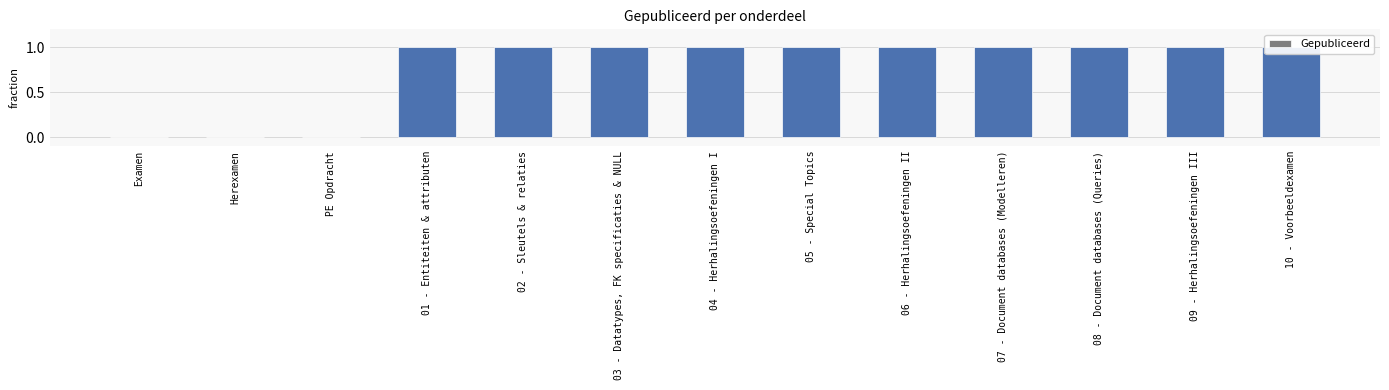

Rank the categories by value from highest to lowest.

01 - Entiteiten & attributen, 02 - Sleutels & relaties, 03 - Datatypes, FK specificaties & NULL, 04 - Herhalingsoefeningen I, 05 - Special Topics, 06 - Herhalingsoefeningen II, 07 - Document databases (Modelleren), 08 - Document databases (Queries), 09 - Herhalingsoefeningen III, 10 - Voorbeeldexamen, Examen, Herexamen, PE Opdracht